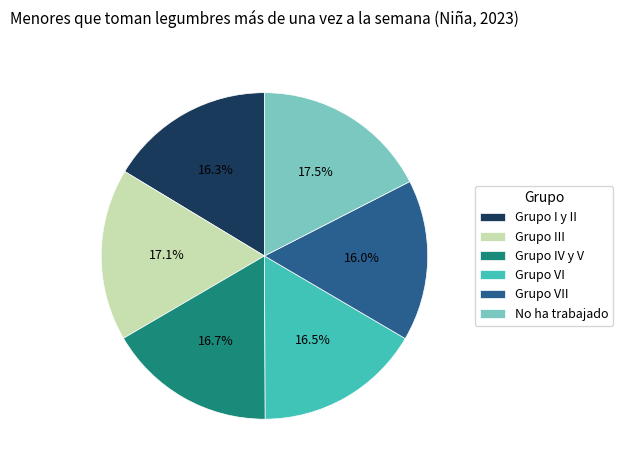

True or false: No ha trabajado accounts for 9% of the total.

False